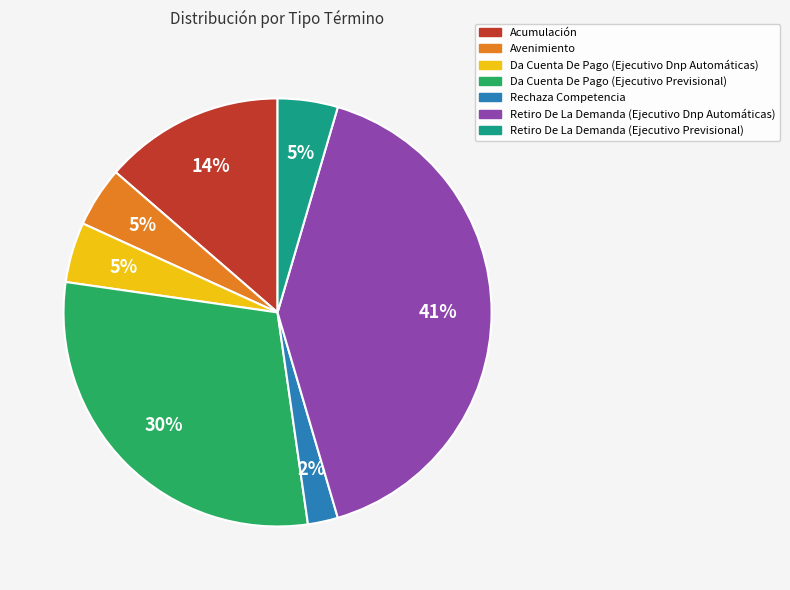

To the nearest percent, what is the average slice percentage?

14%